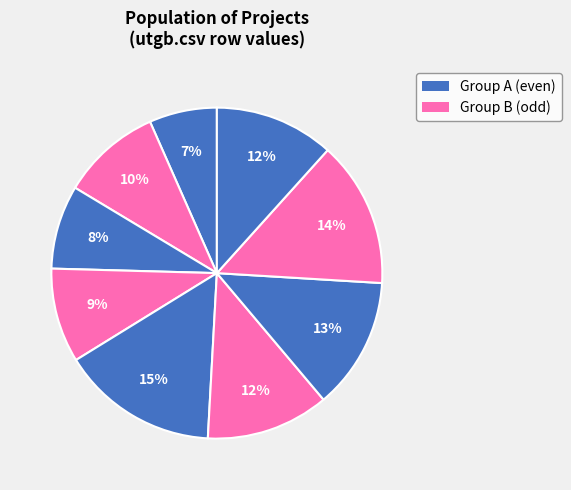

How many segments does this pie chart have?

9